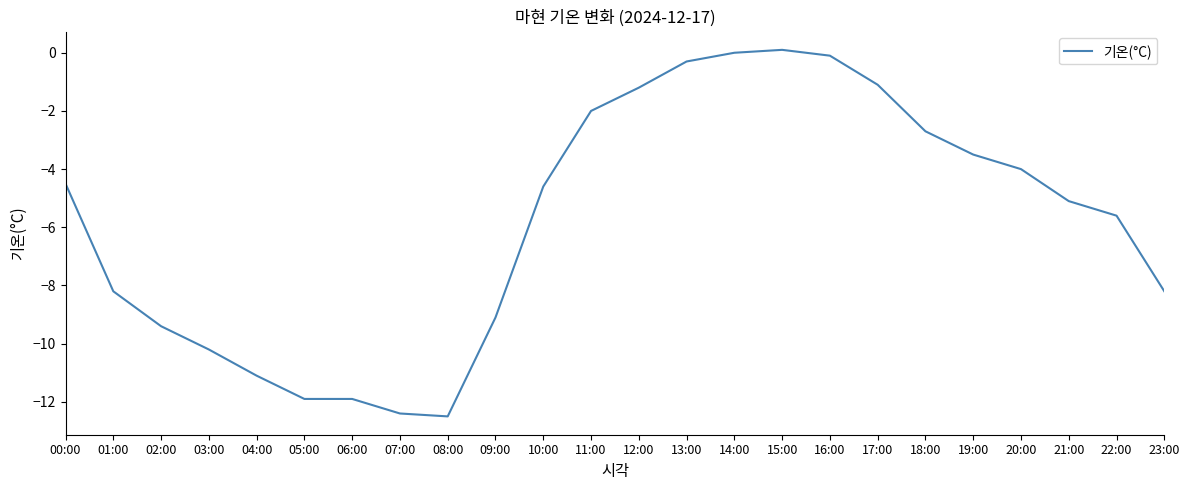

What is the minimum value shown in the chart?

-12.5